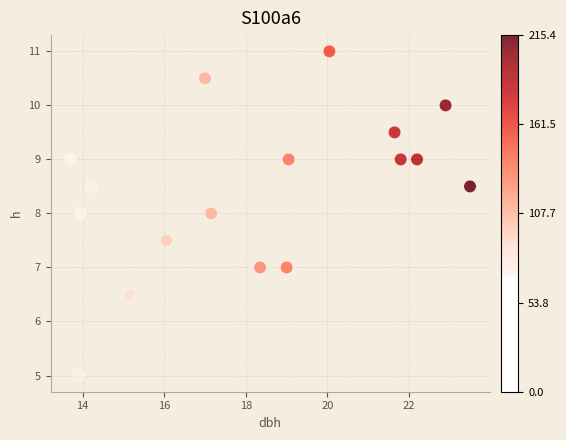

What is the range of Y values (max minus min)?

6.0